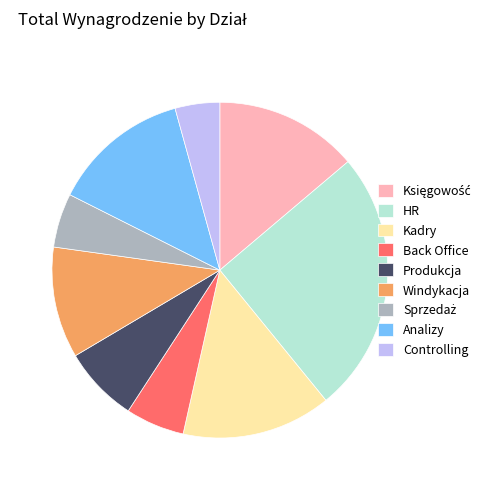

Approximately how many times larger is the value at Produkcja compared to Controlling?

1.7